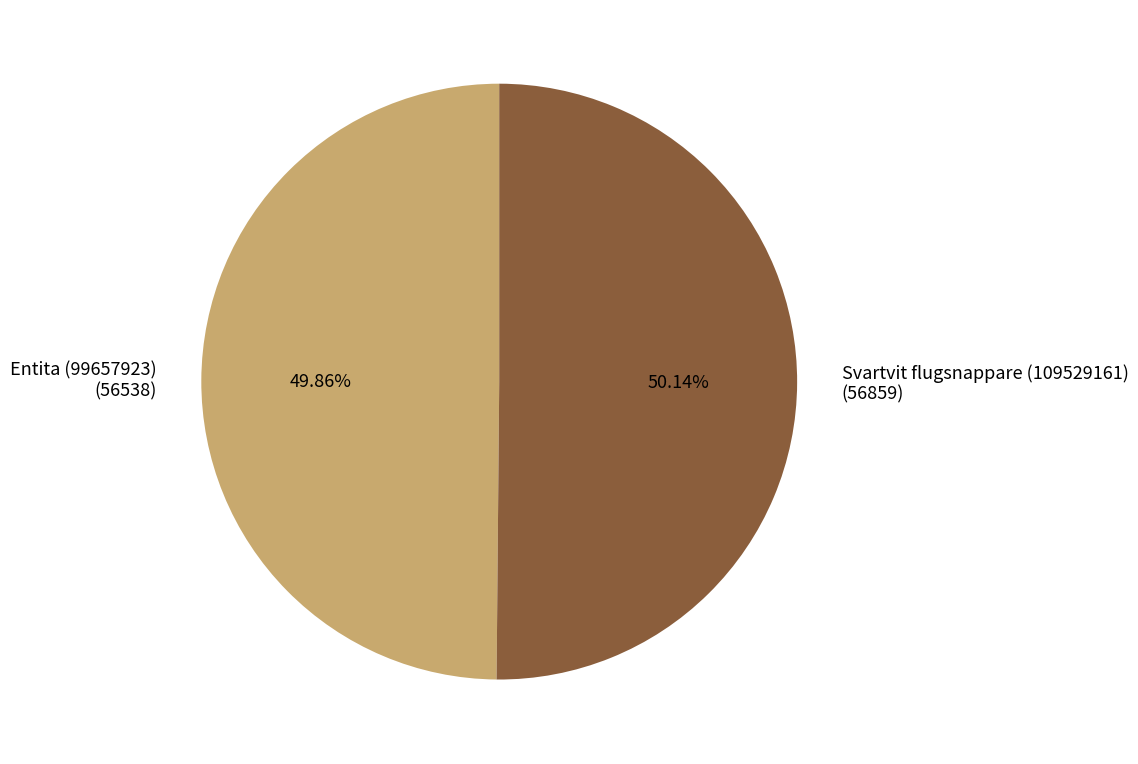

Approximately how many times larger is the value at Svartvit flugsnappare (109529161) compared to Entita (99657923)?

1.0